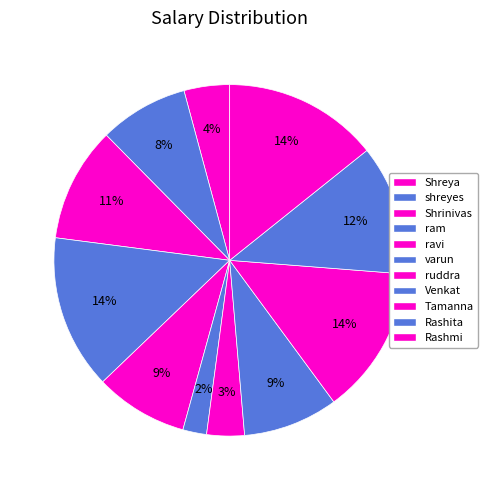

How many slices are in this pie chart?

11